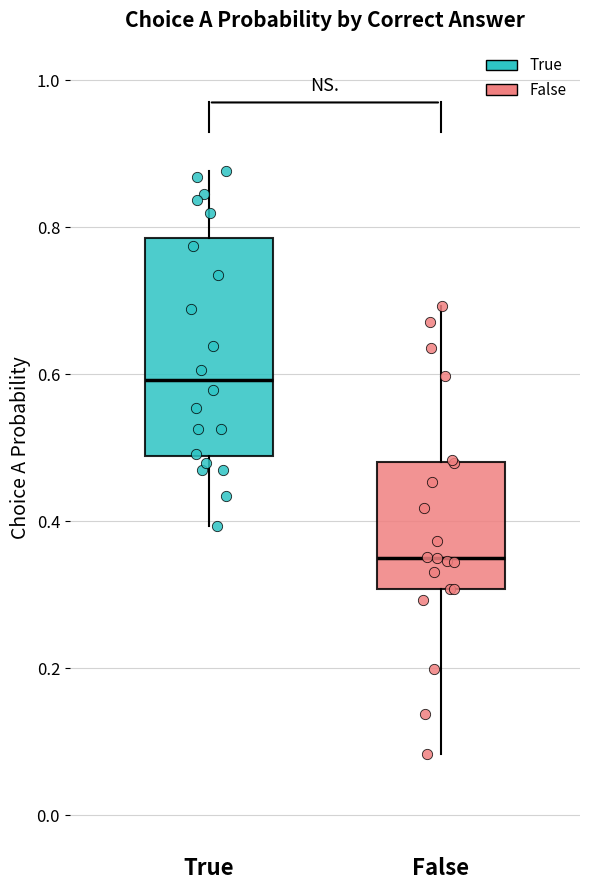

Comparing the boxes themselves (not the whiskers), which one is the tallest?

True